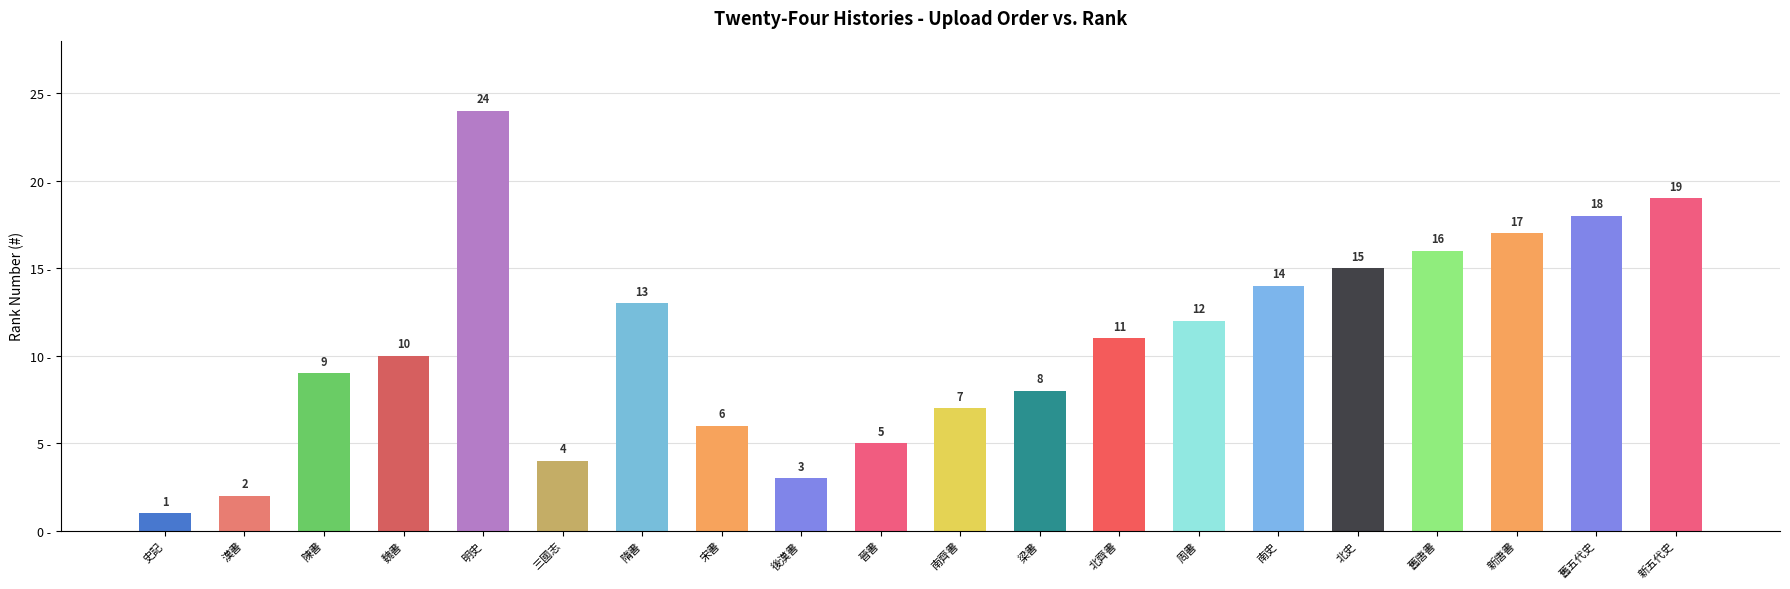

Approximately how many times larger is the value at 新五代史 compared to 史記?

19.0